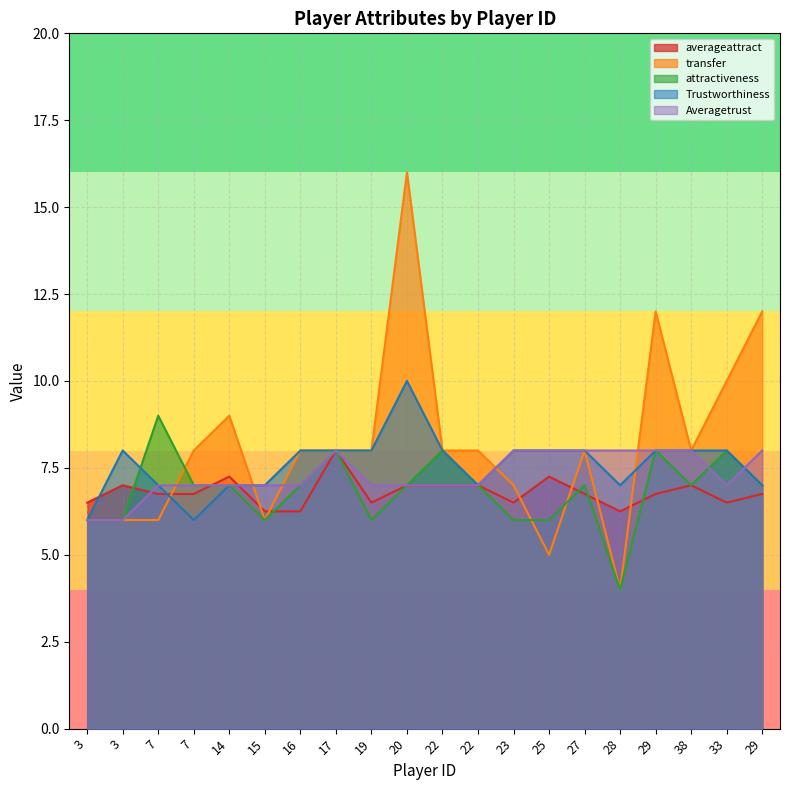

True or false: Averagetrust has more than 0 interior local peaks.

True